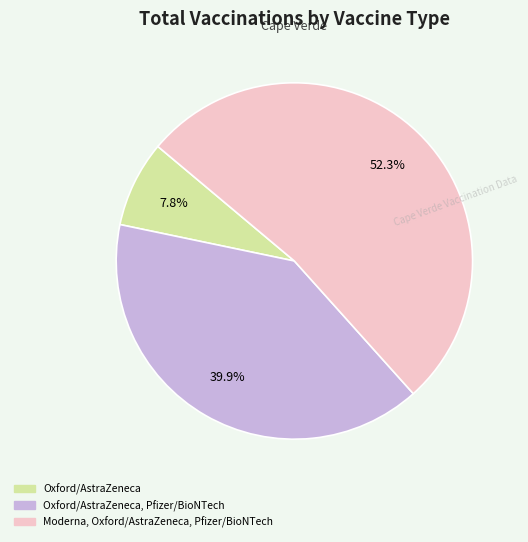

Does any single category account for the majority?

Yes